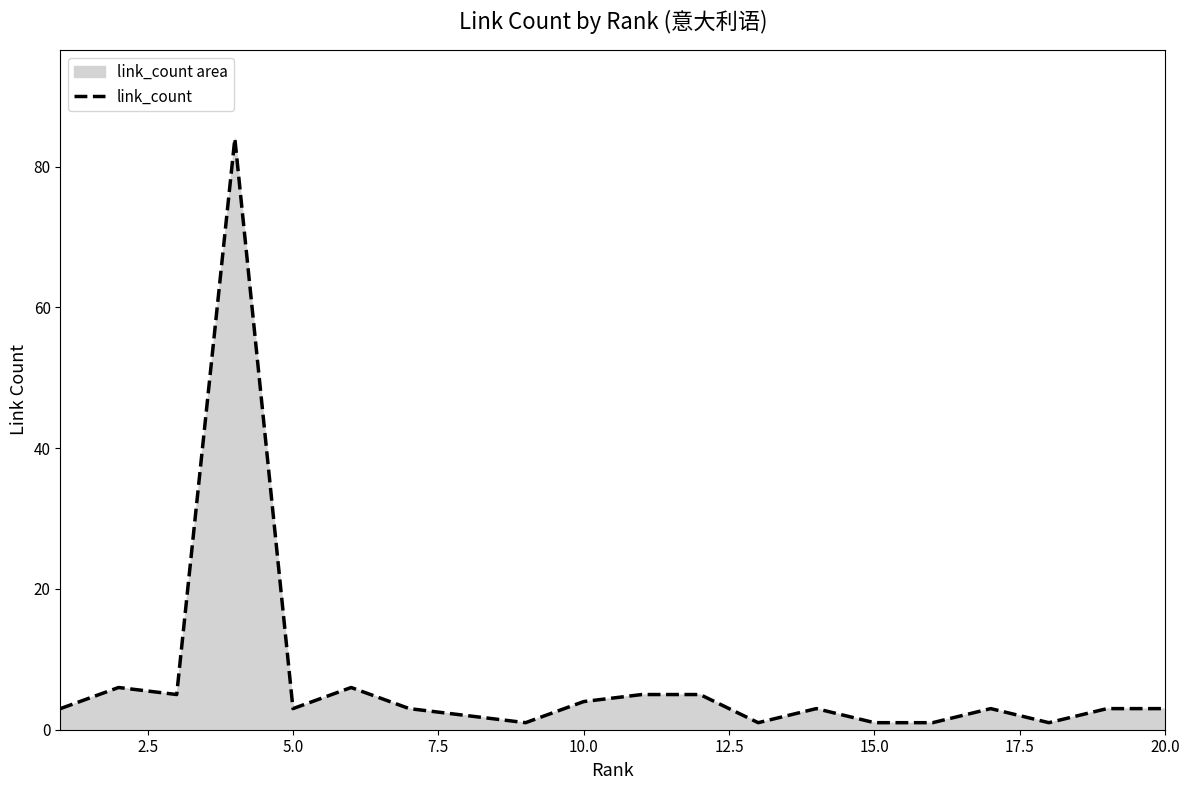

What is the difference between the maximum and minimum values?

83